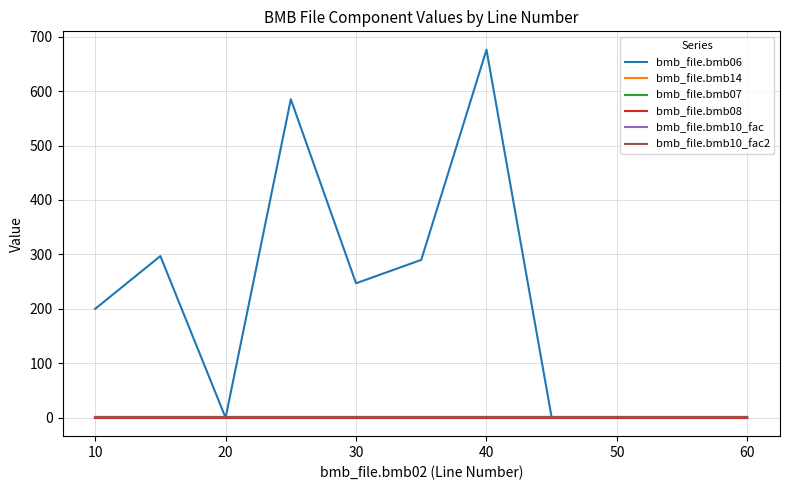

Does the chart display data point markers on the line(s)?

No